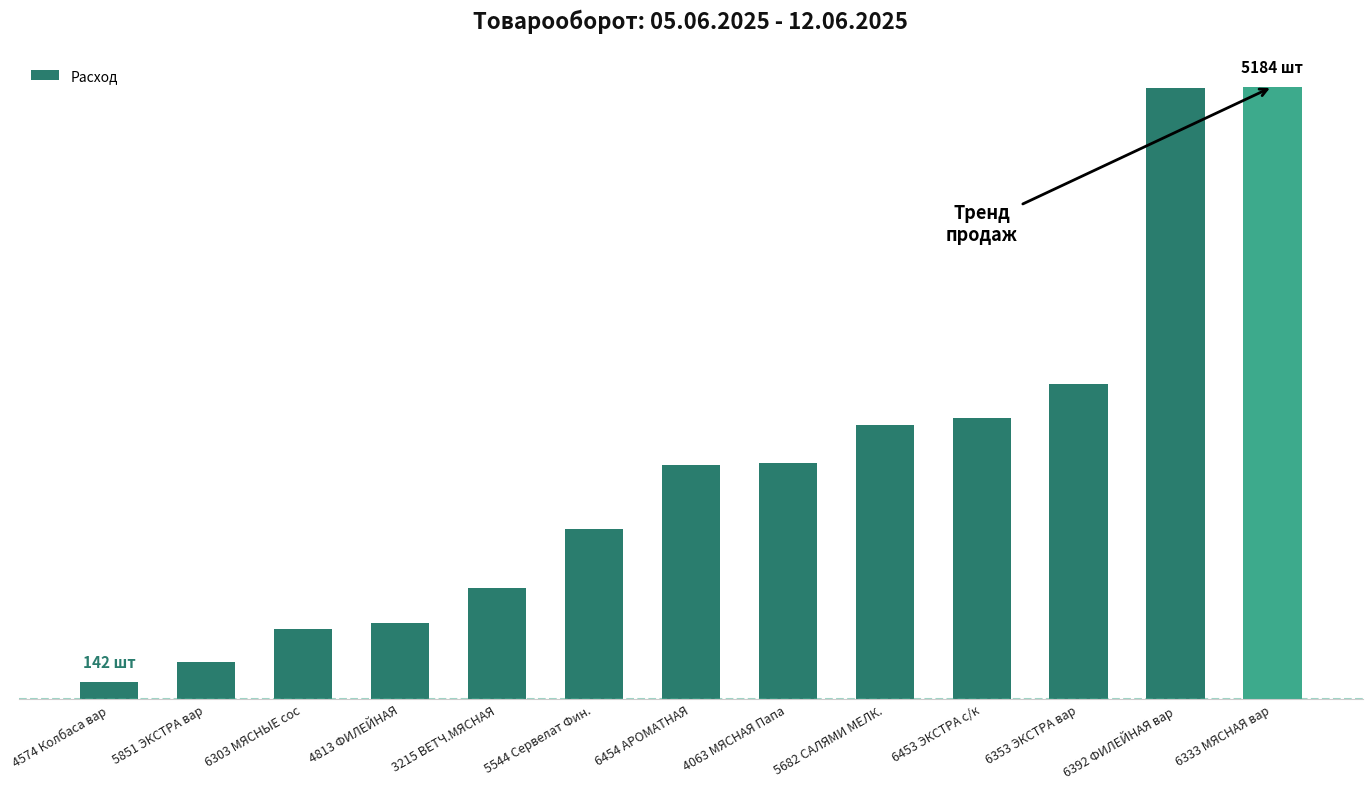

Where does the data first go above 1978?

4063 МЯСНАЯ Папа